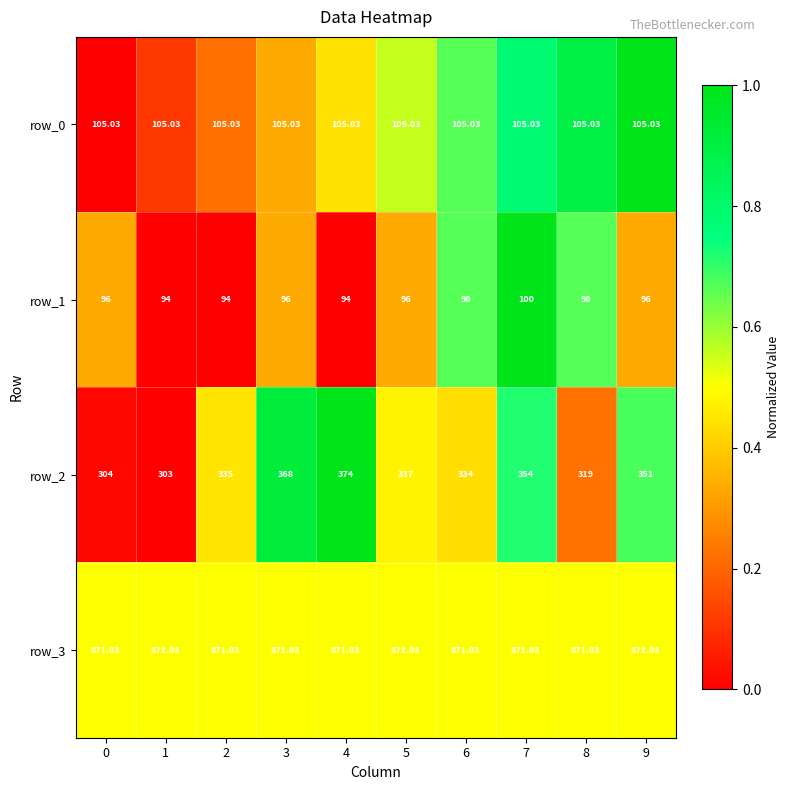

Which series has the widest spread of values?

row_2